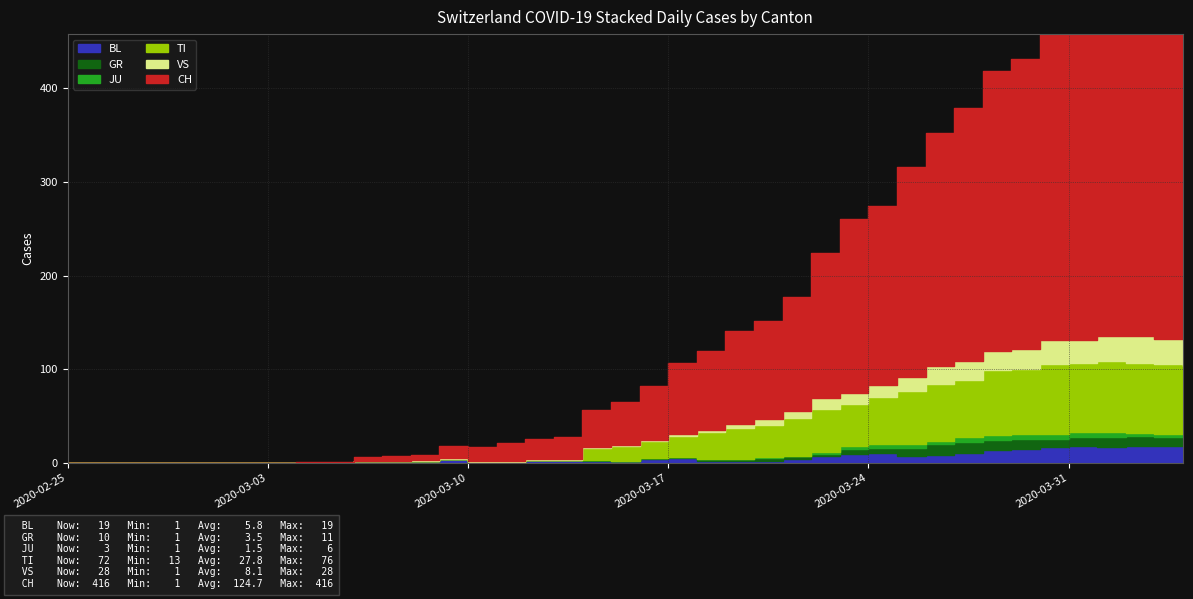

What is the total value across all series at 2020-03-10?

17